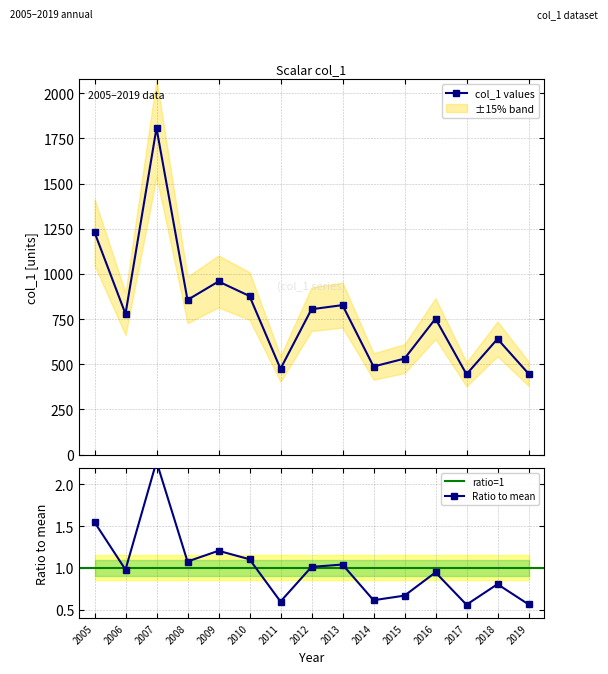

What is the value of the col_1 values point at the 2nd from the left?

778.8